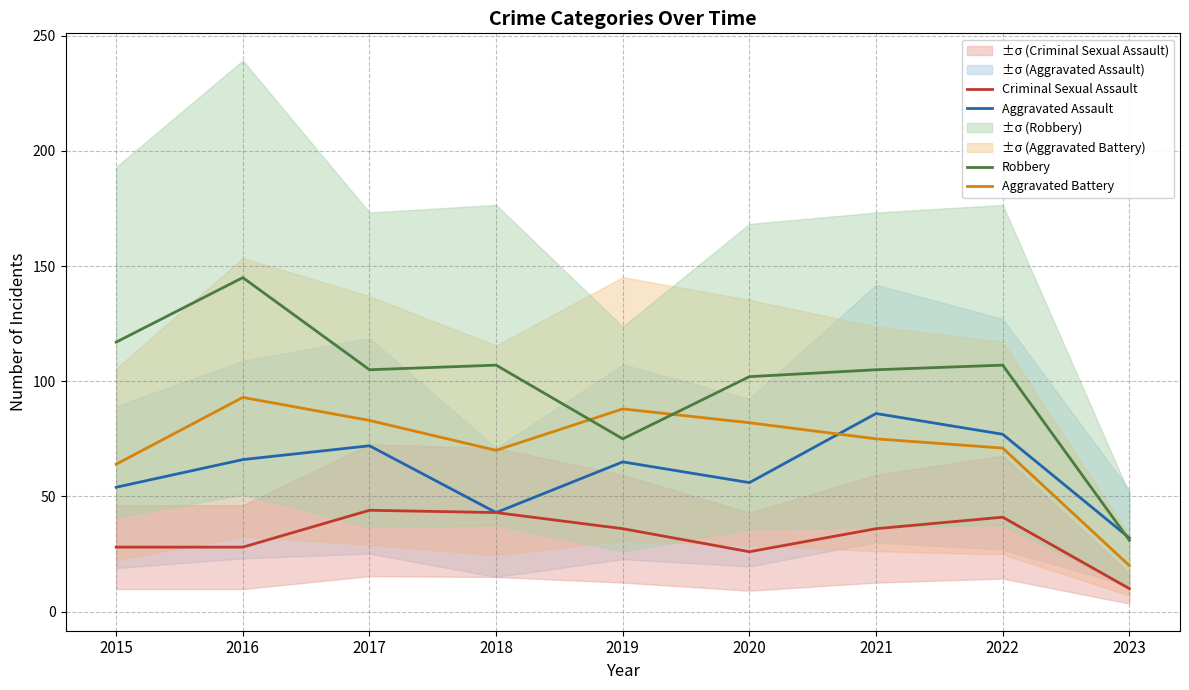

Between which two adjacent categories do Robbery and Aggravated Assault first intersect?

2022 and 2023